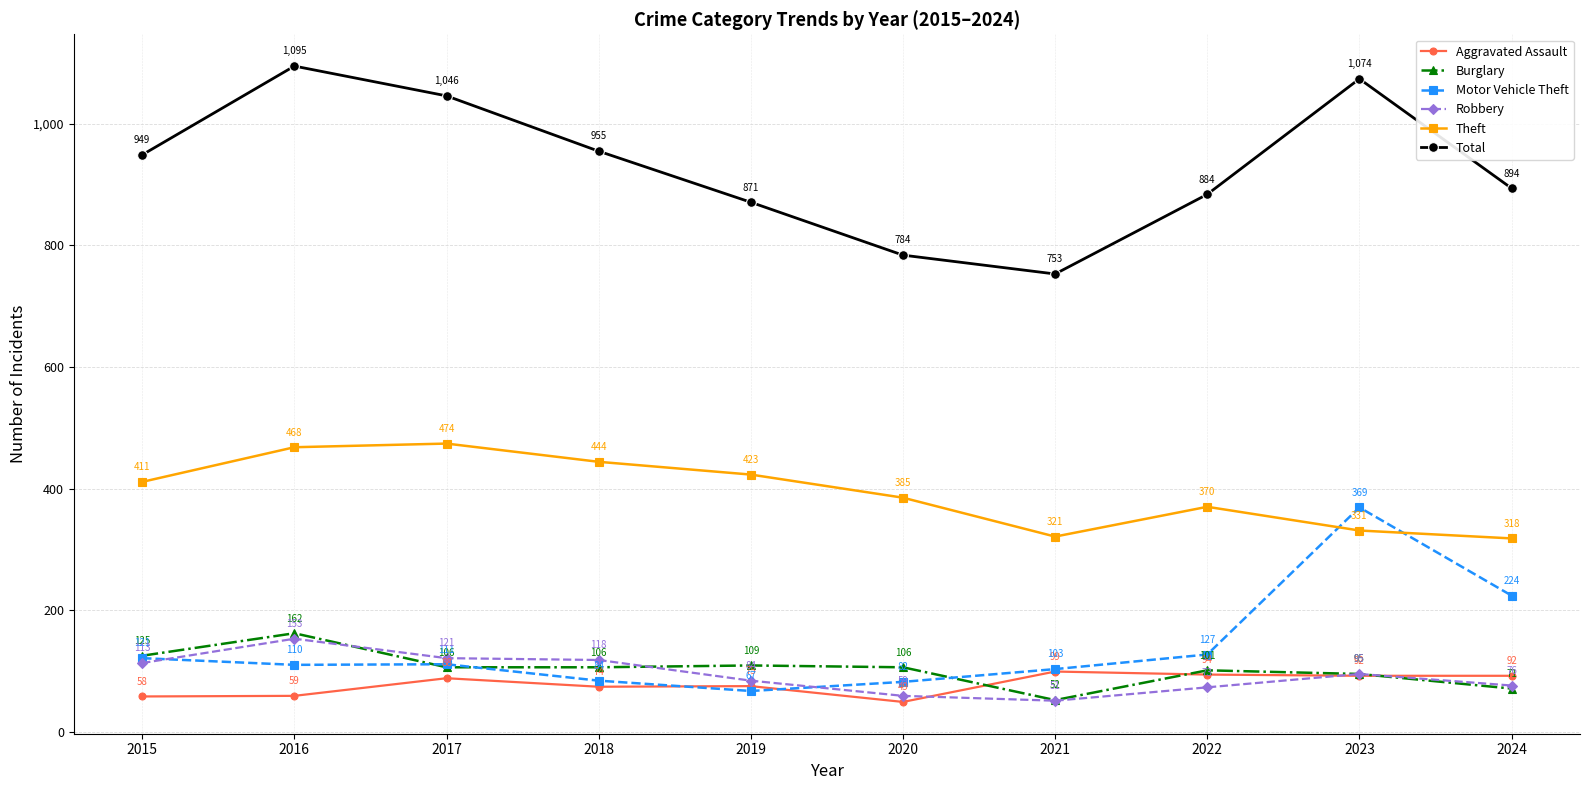

Between 2016 and 2020, which series saw the biggest shift?

Total